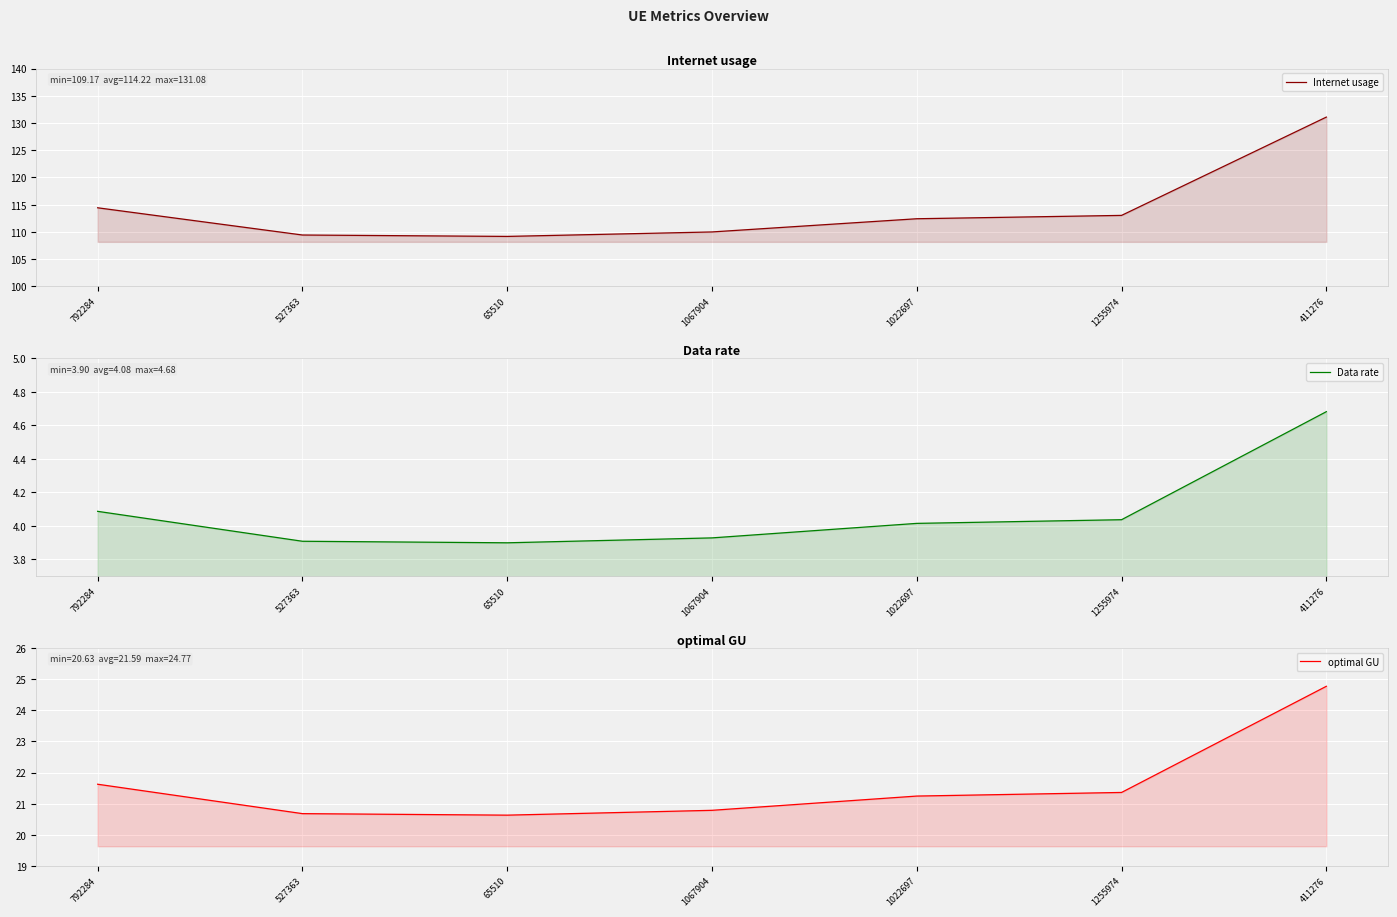

What is the label of the 5th point from the left?

1022697